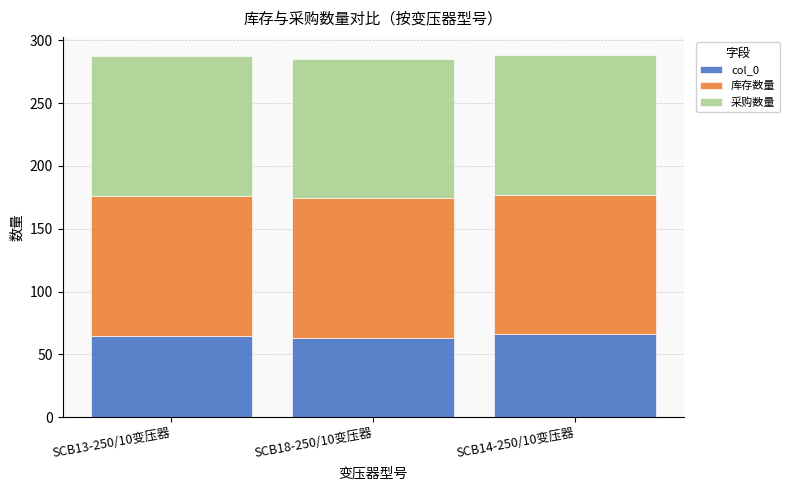

What is the total value across all series at SCB13-250/10变压器?

287.2